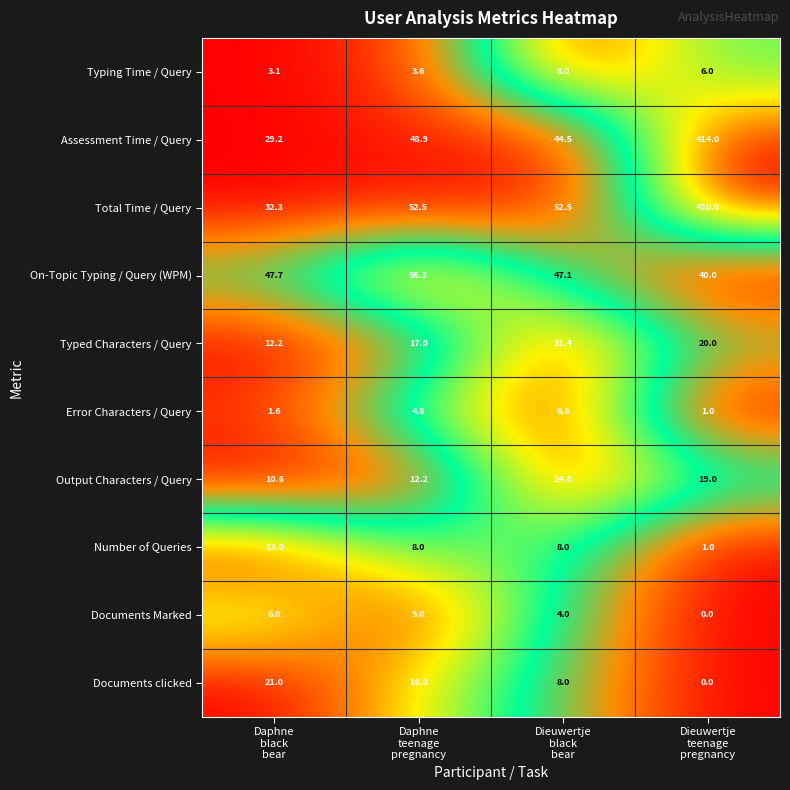

Which series has the largest total across all categories?

Total Time / Query